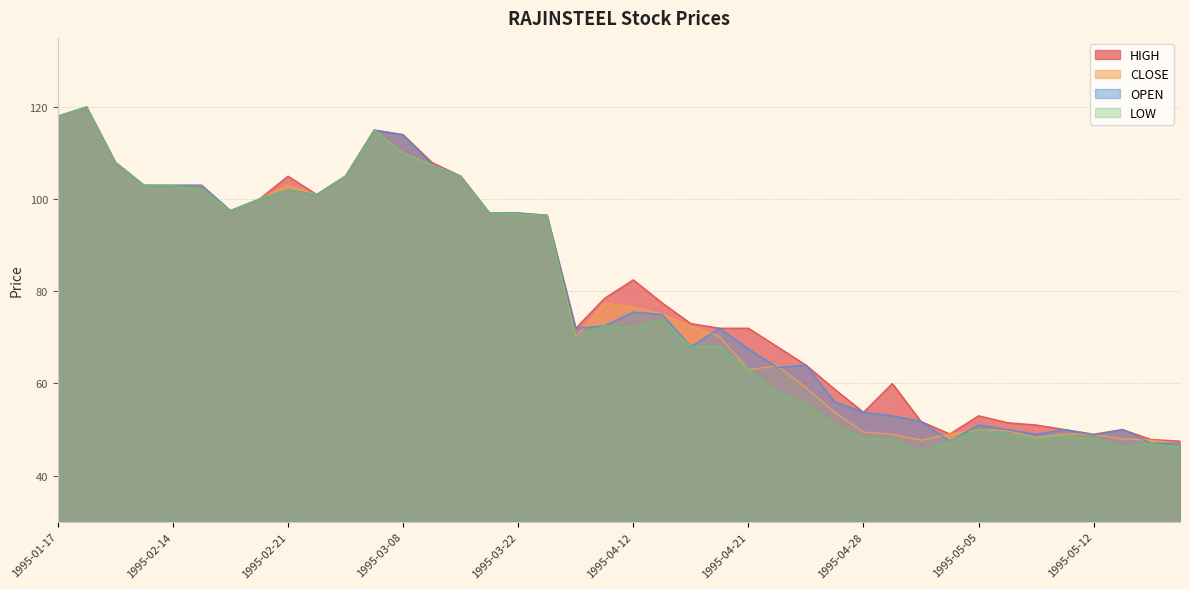

Where does the HIGH series first go above 78?

1995-01-17